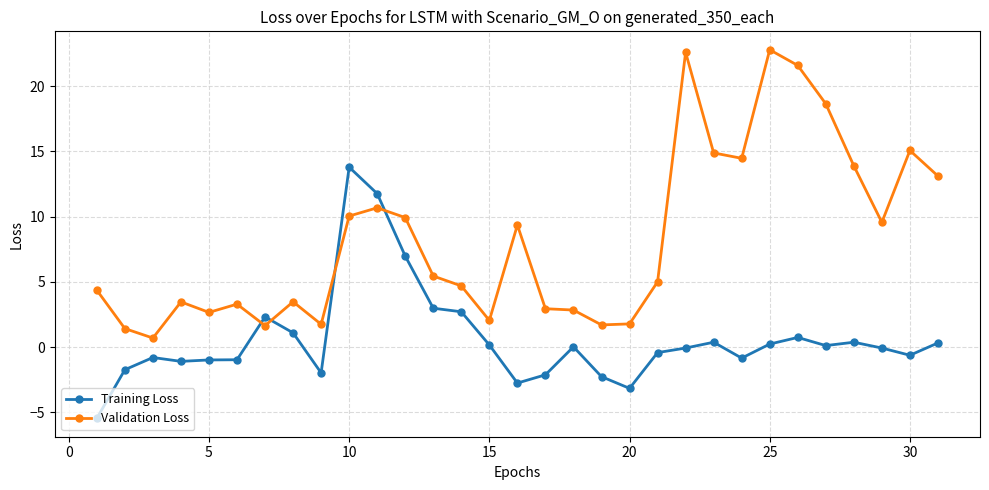

What is the value of the Validation Loss point at the 4th from the left?

3.5